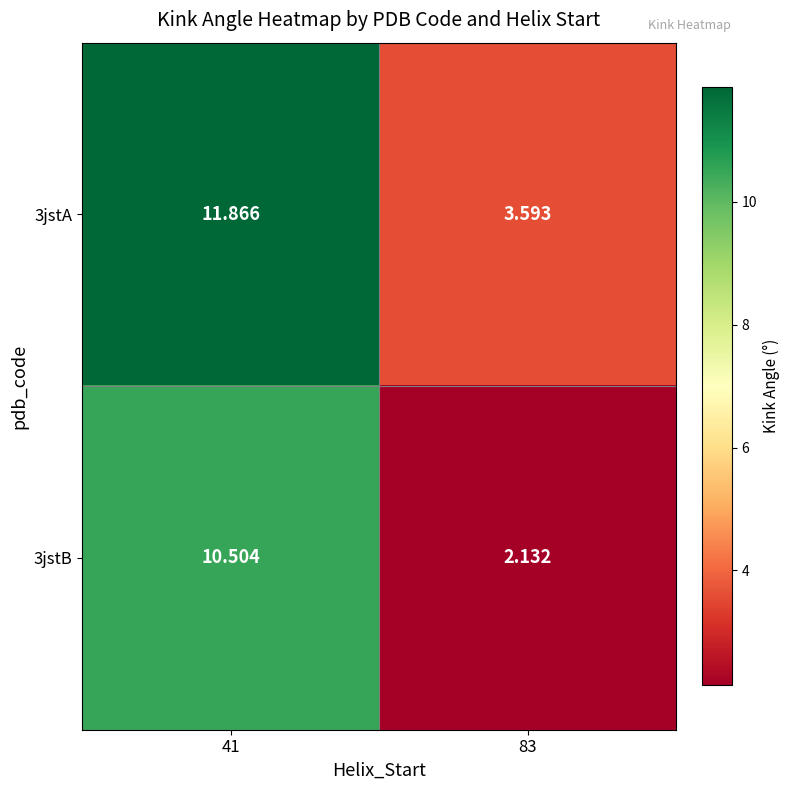

Is the value of 3jstB at 41 greater than the value of 3jstA at 83?

Yes